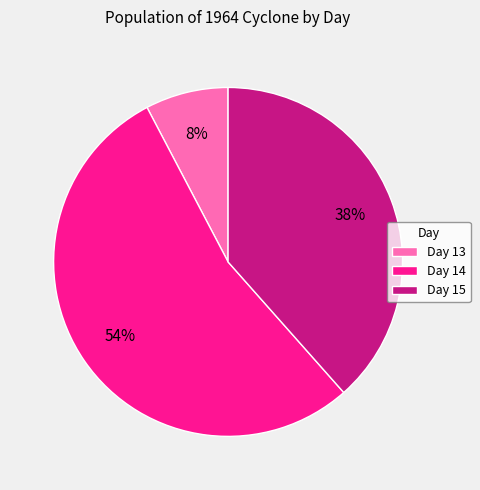

To the nearest percent, what portion does Day 15 represent?

38%